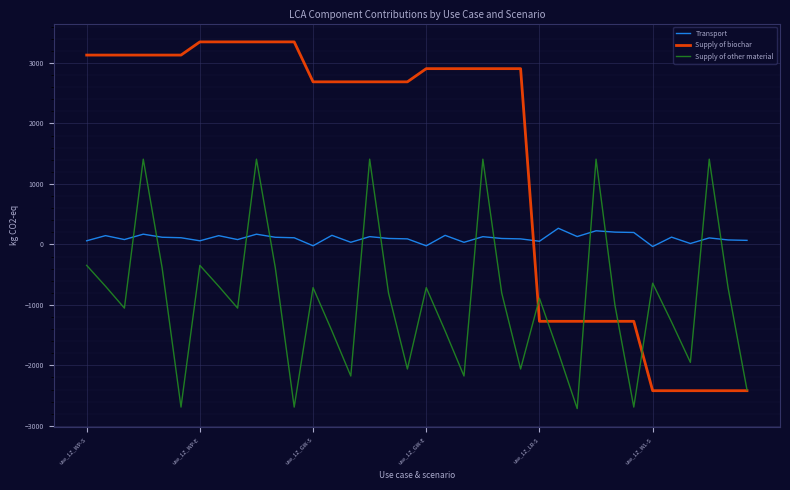

How many intersections are there between Transport and Supply of biochar?

1